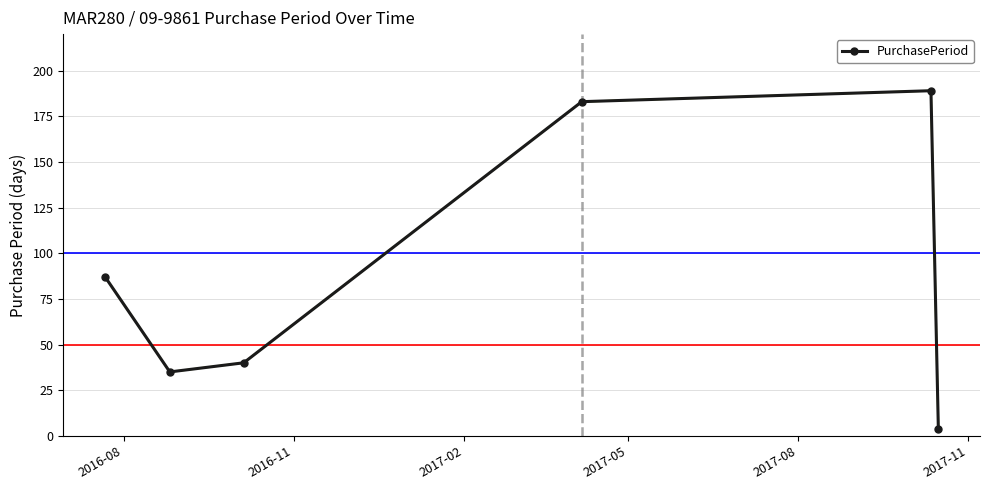

Reading left to right, extract all data points from this chart.

87	35	40	183	189	4